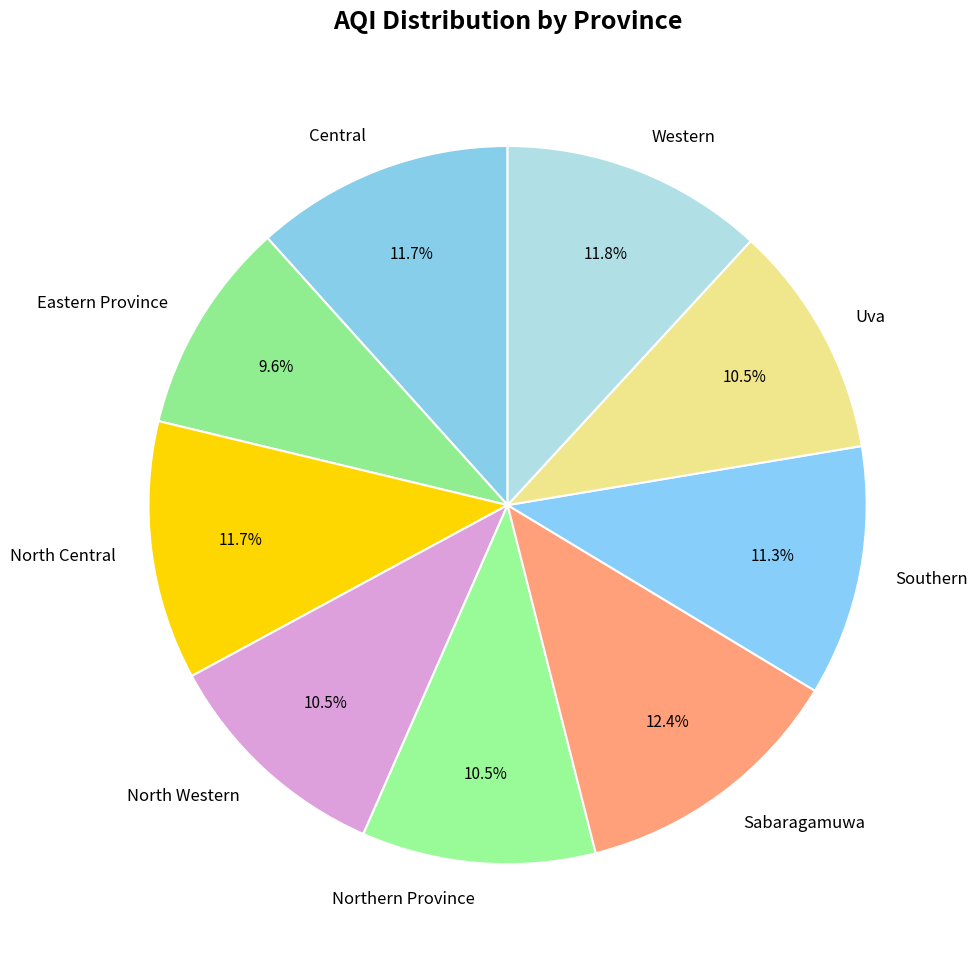

Does North Central represent more than half of the total?

No